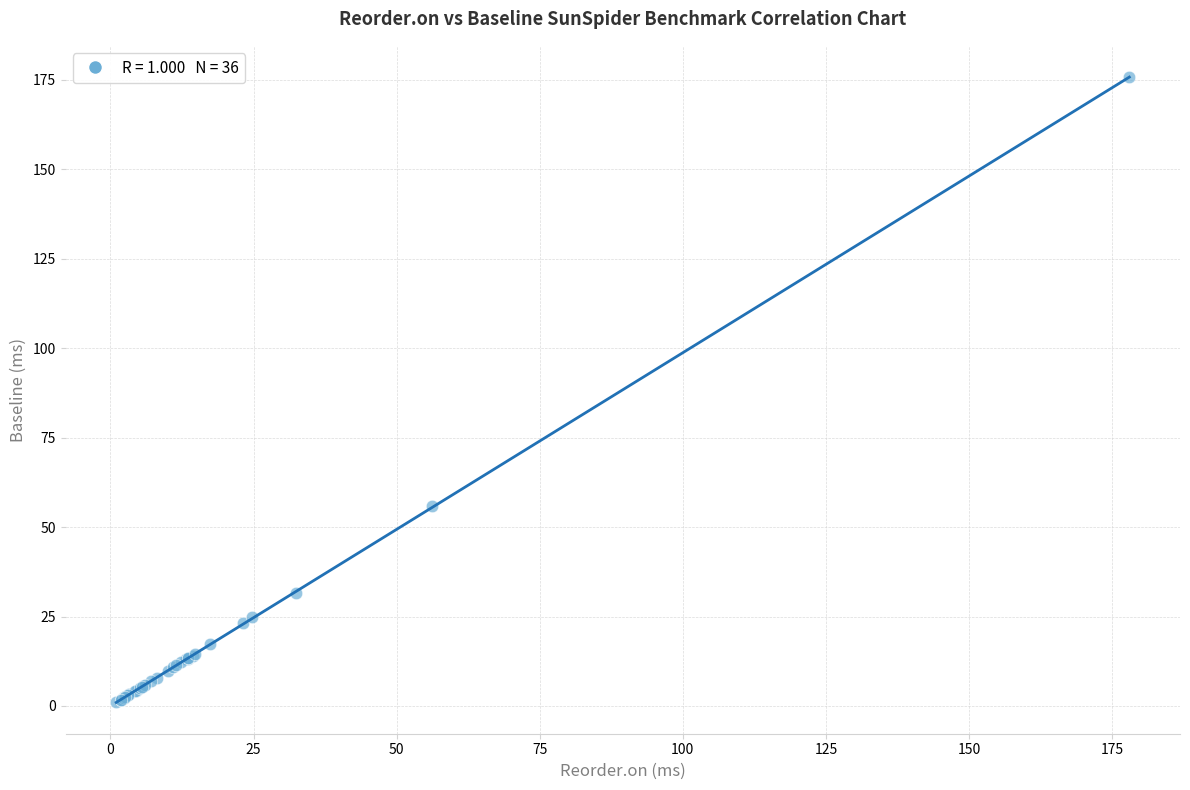

What Y value in the scatter plot is closest to 88?

55.8